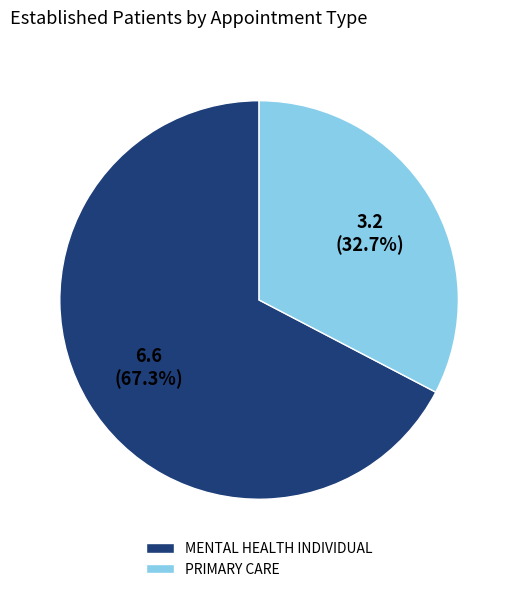

How much of the chart is everything except PRIMARY CARE?

67.3%